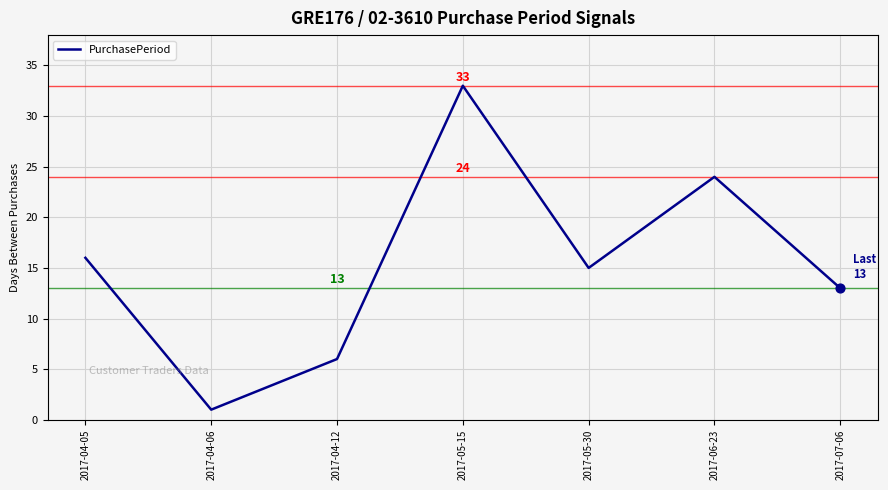

Which has a higher value, 2017-04-12 or 2017-04-06?

2017-04-12